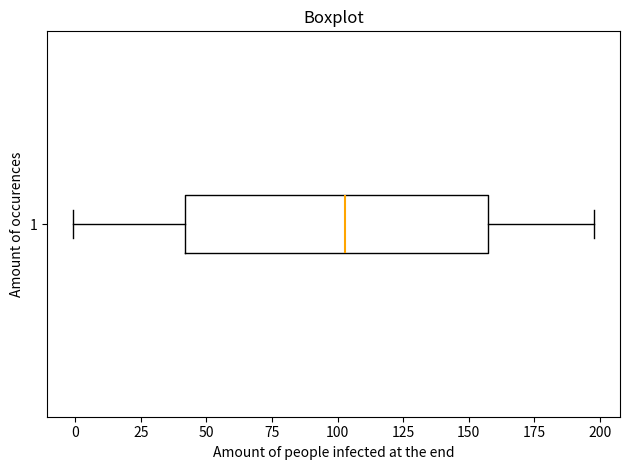

Where is the right edge of the box at y = 1 on the x-axis? The values are not printed on the chart, so give them approximately, as read against the axis.

155